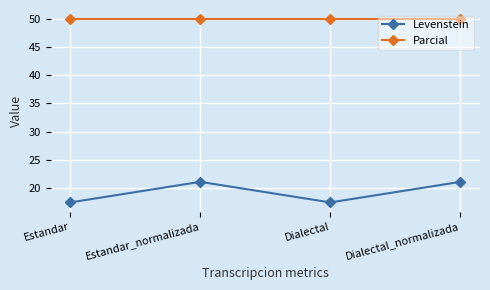

What is the difference between the highest and lowest values at Estandar?

32.6